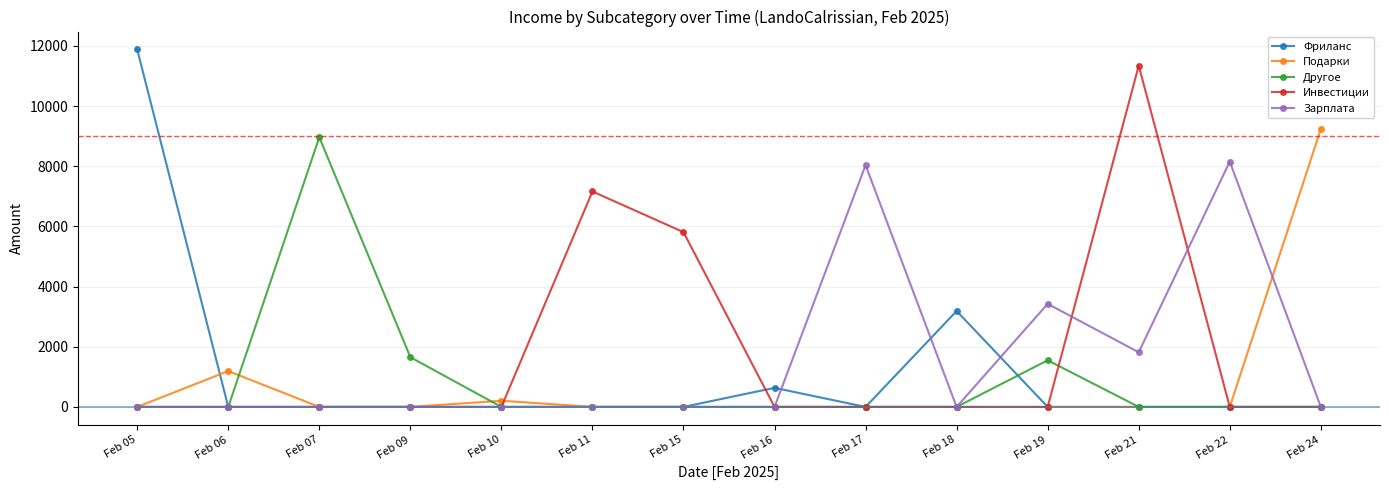

Between Feb 07 and Feb 19, which series saw the biggest shift?

Другое